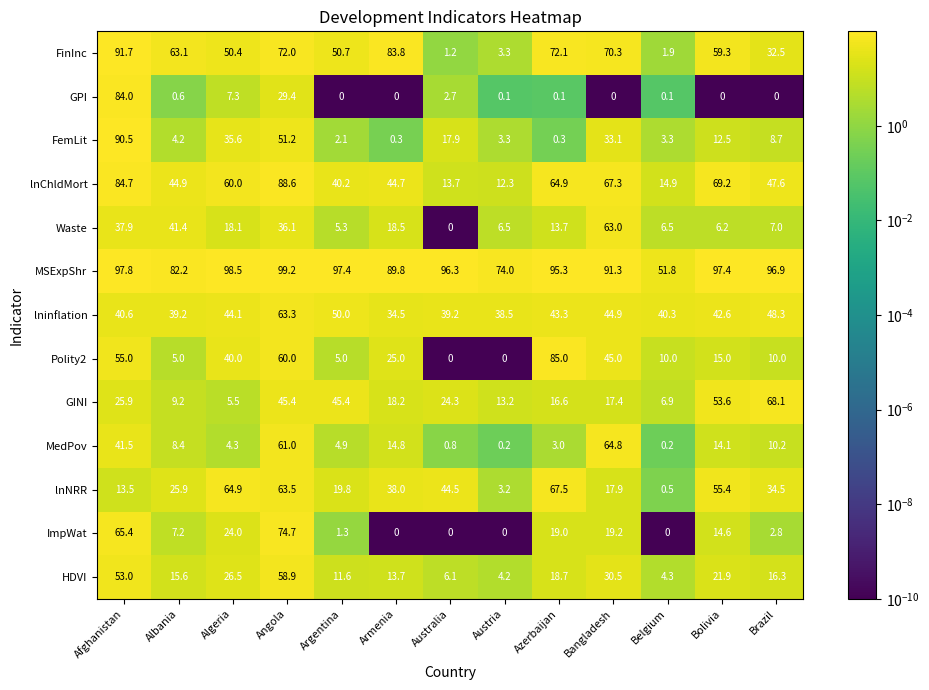

List the series in order of their peak value, highest first.

MSExpShr, FinInc, FemLit, lnChldMort, Polity2, GPI, ImpWat, GINI, lnNRR, MedPov, lninflation, Waste, HDVI